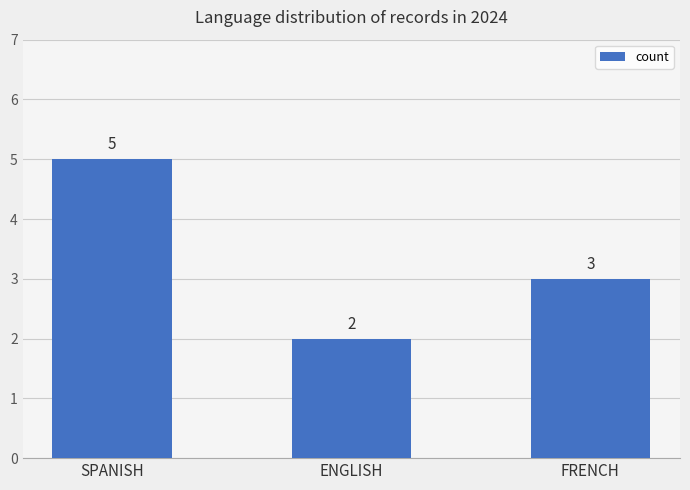

Where is the data nearest to the value 3?

FRENCH